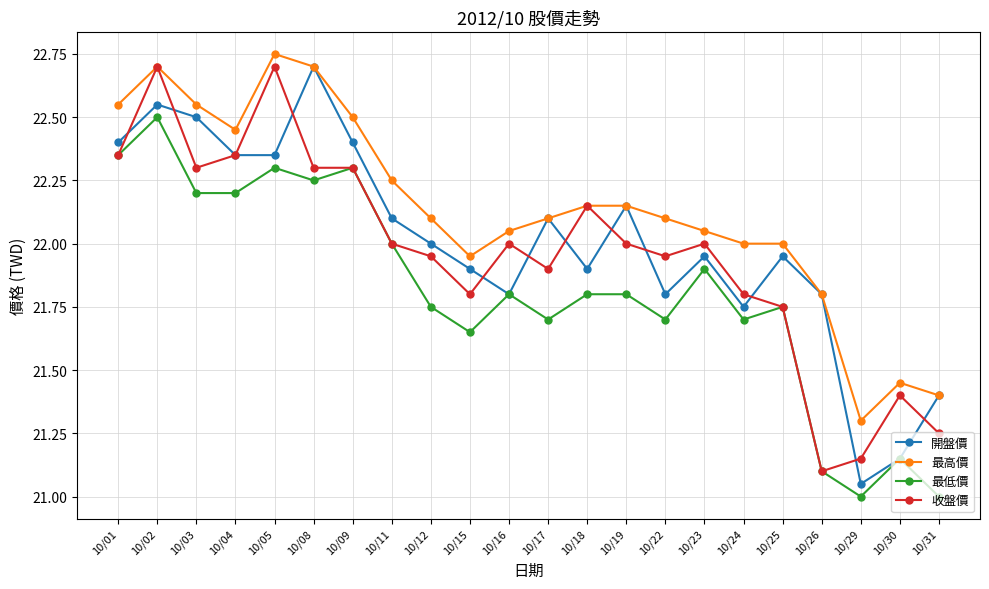

Which category has the lowest value in the 收盤價 series?

10/26